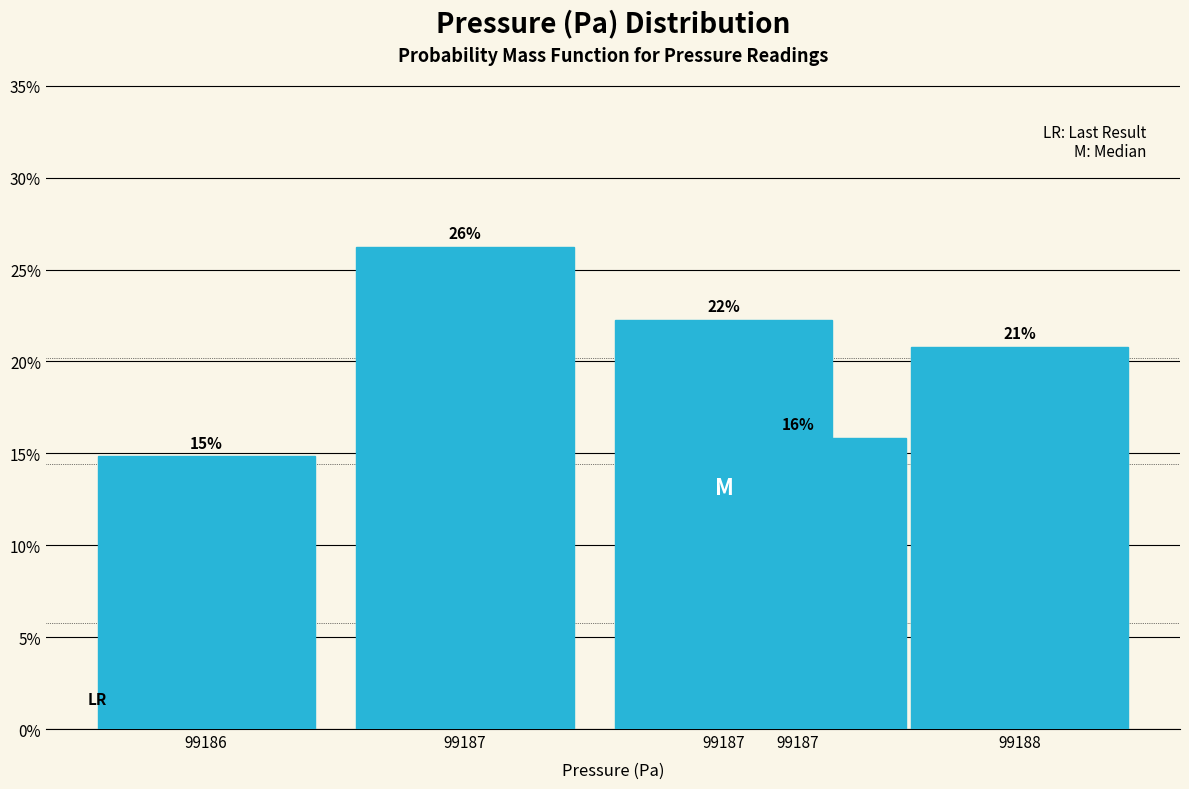

Are the bars horizontal?

No